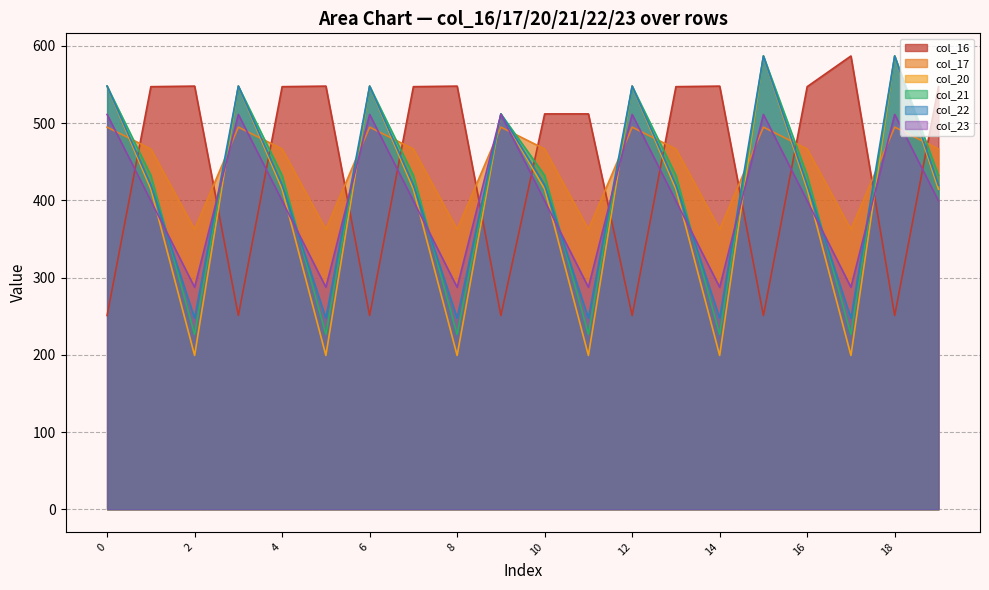

Rank the series at 0 from lowest to highest value.

col_16, col_17, col_23, col_20, col_21, col_22